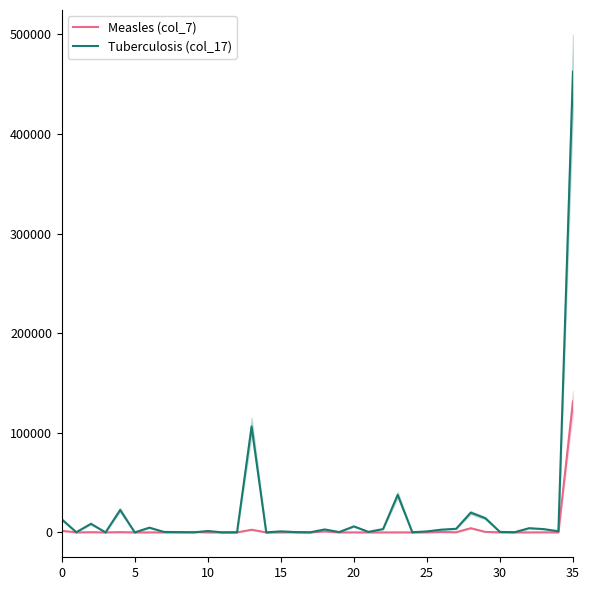

Which has a higher value, 15 or 29?

29